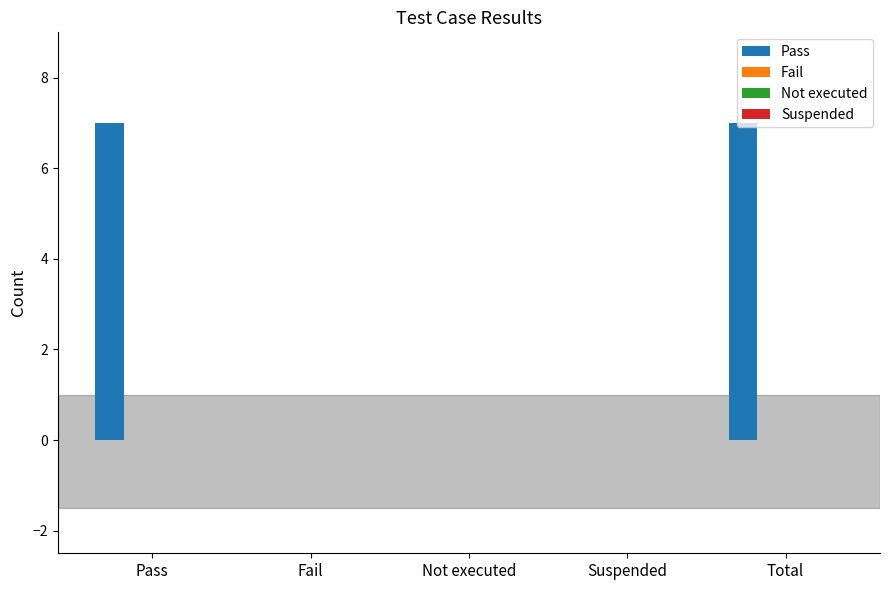

What is the maximum value shown in the chart?

7